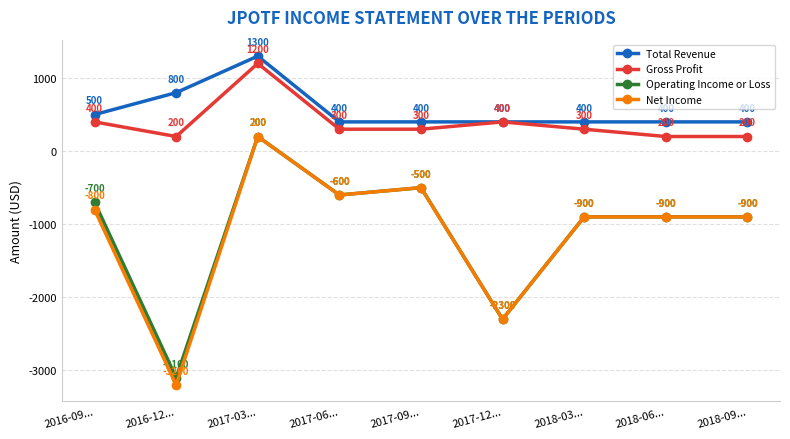

Is the value of Gross Profit at 2018-03... greater than the value of Operating Income or Loss at 2016-09...?

Yes